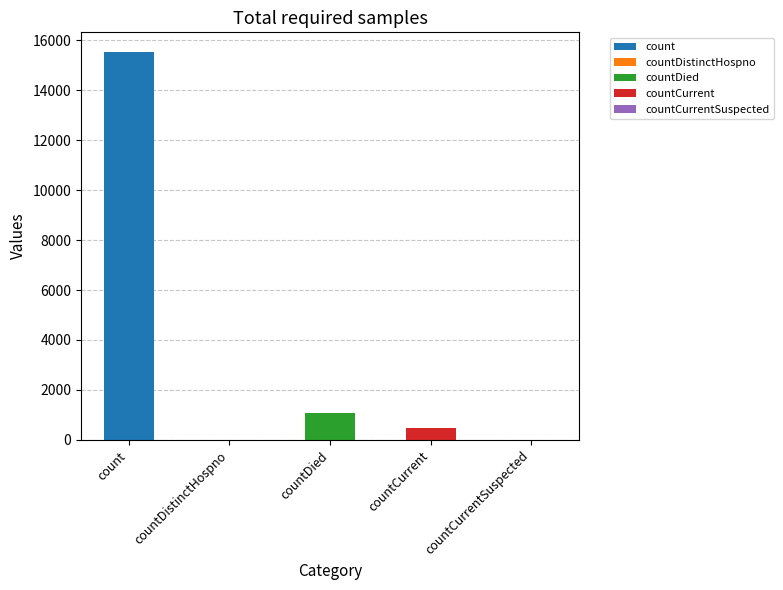

Reading left to right, extract all data points from this chart.

15532	0	1083	486	0